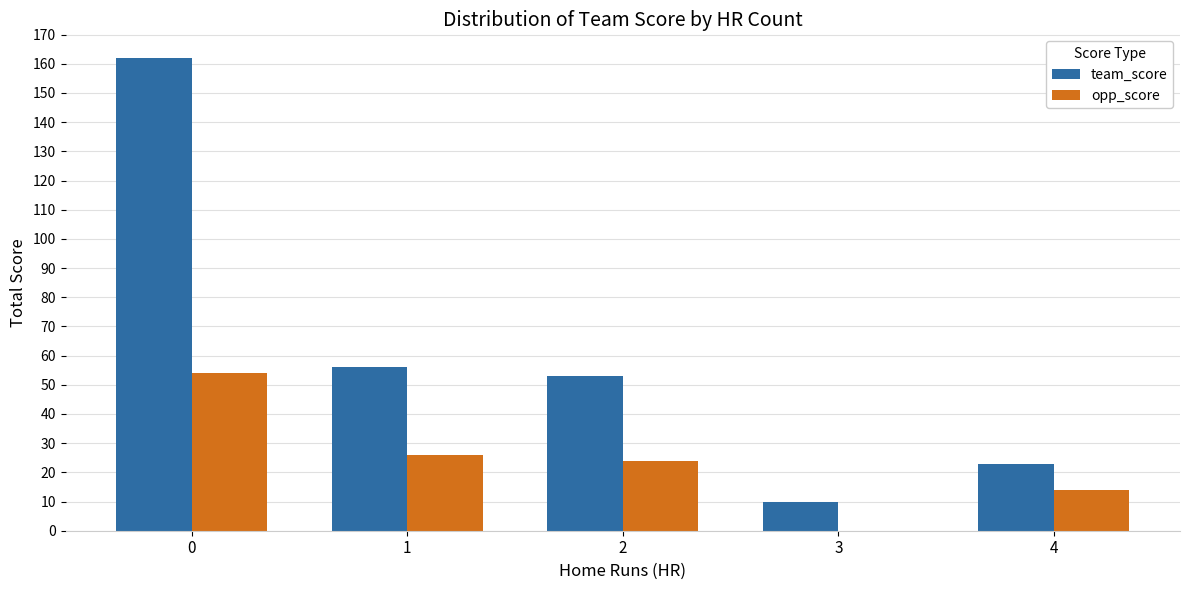

Reading right to left, list all the values displayed in this chart.

team_score: 23	10	53	56	162
opp_score: 14	0	24	26	54